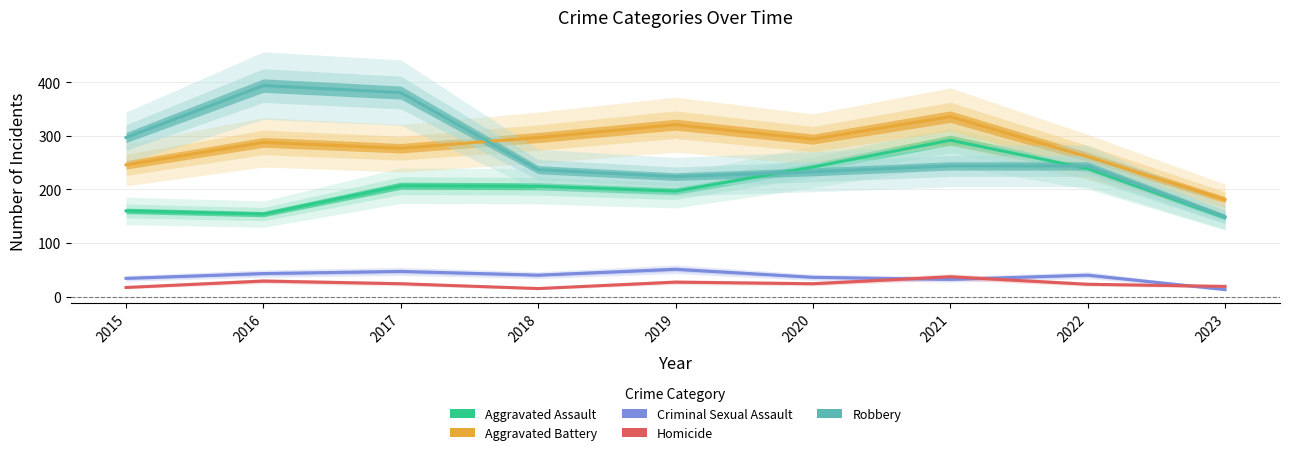

At which category is the sum across all series the highest?

2021